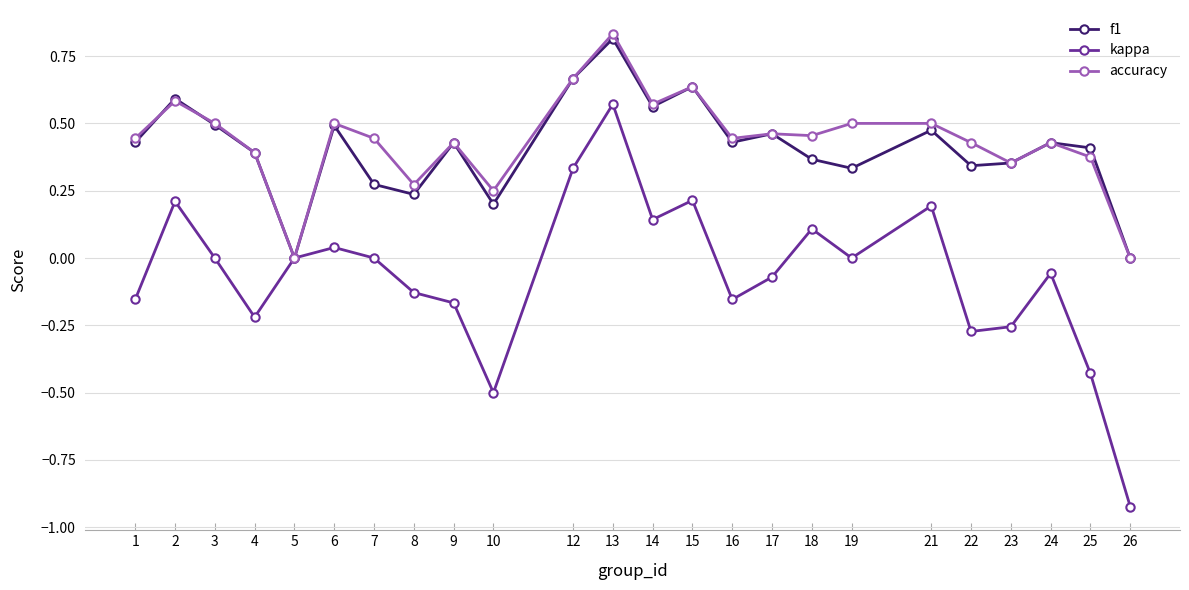

True or false: f1 and accuracy cross at least once.

True